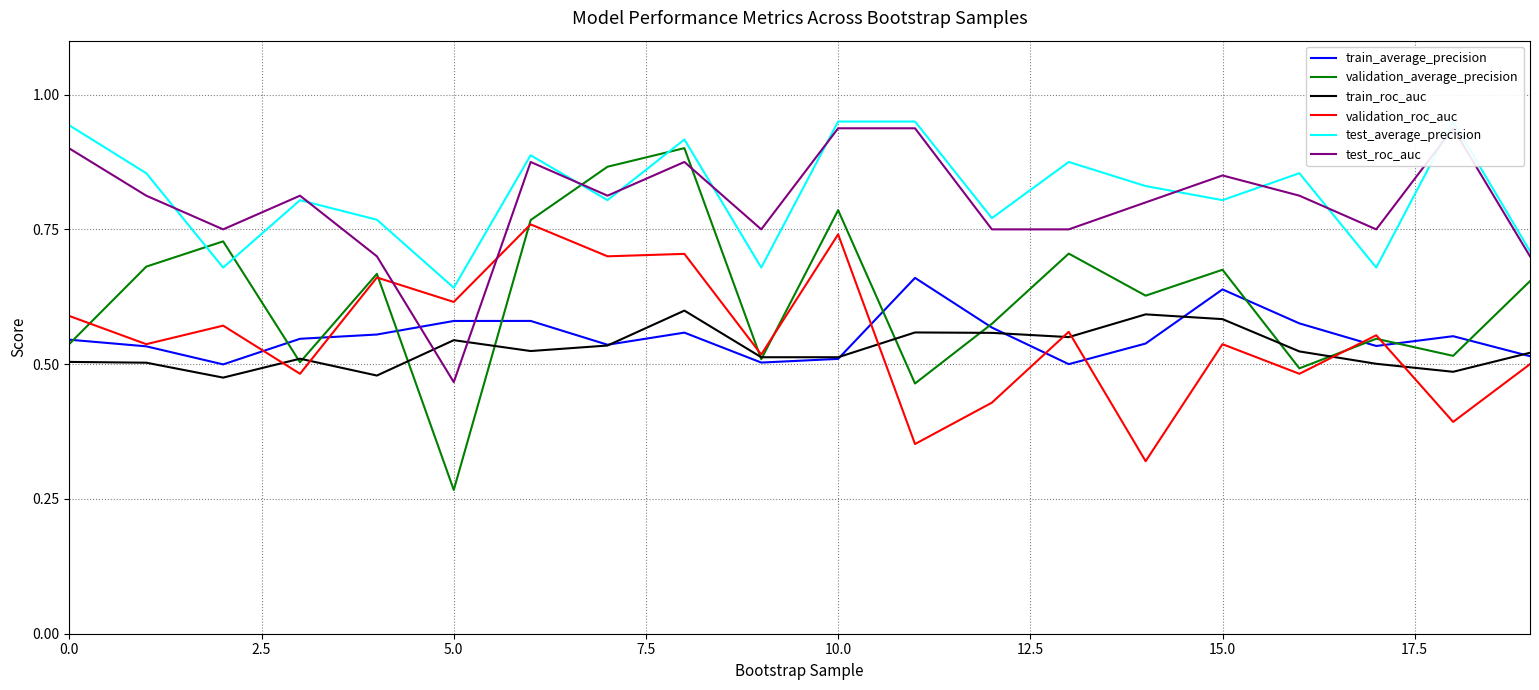

At which label does validation_average_precision reach its minimum?

5.0